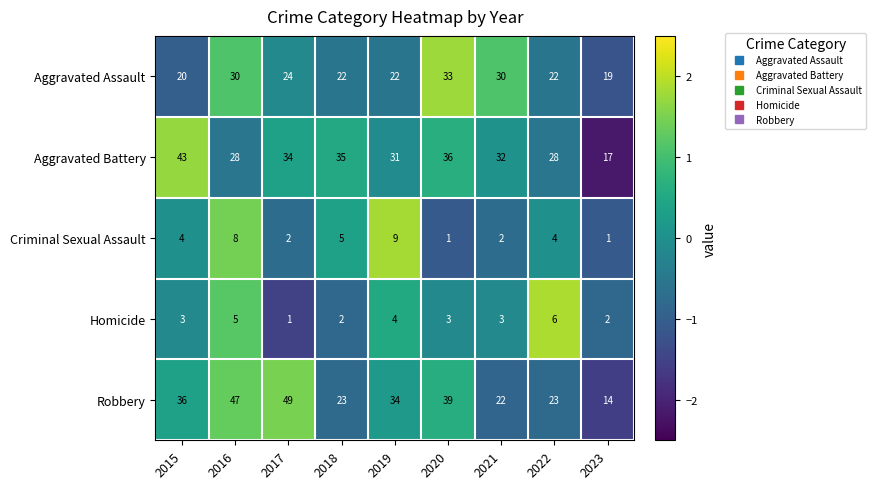

Is the value of Criminal Sexual Assault at 2023 greater than the value of Aggravated Assault at 2021?

No